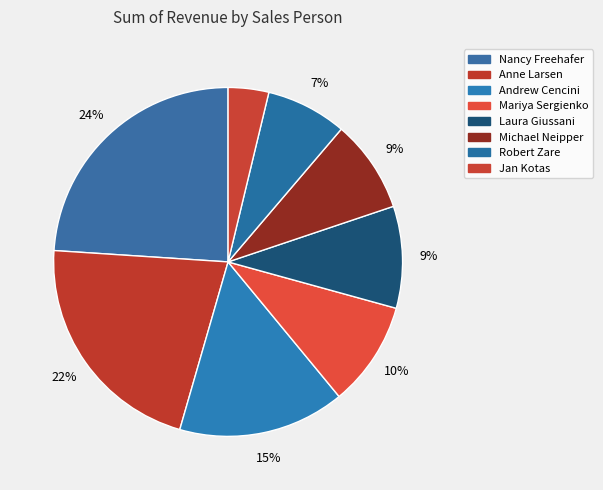

Count the number of slices in the pie.

8